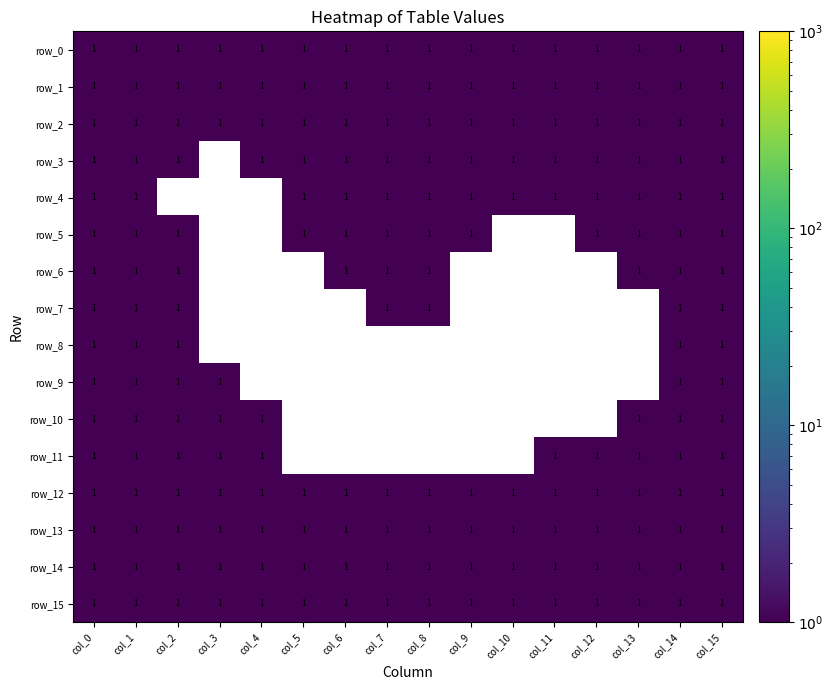

At how many categories does at least one series exceed 0?

16